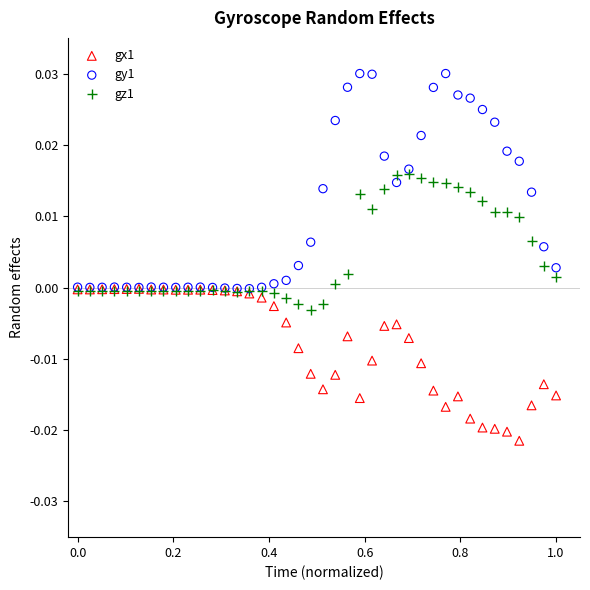

Which series has the widest spread of Y values?

gy1